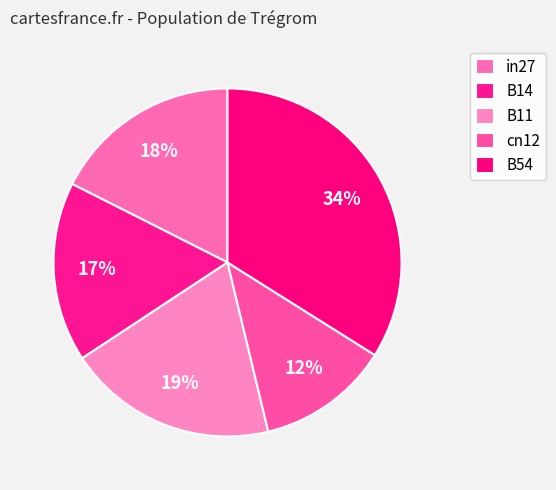

How many slices are in this pie chart?

5